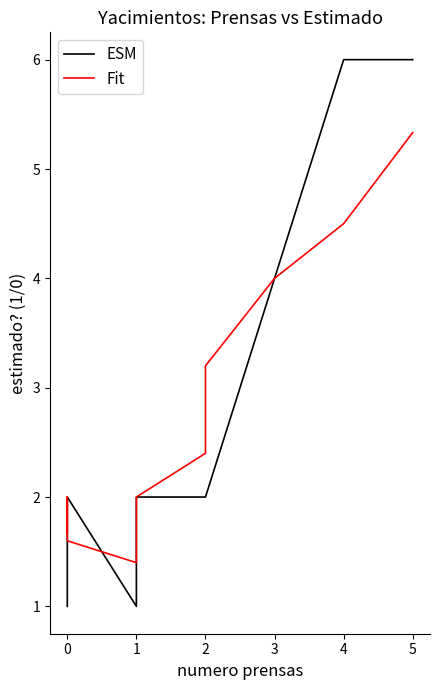

Reading left to right, what are all the values shown in this chart?

ESM: 1.0	2.0	2.0	2.0	2.0	2.0	2.0	2.0	2.0	2.0	2.0	2.0	2.0	2.0	2.0	2.0	2.0	2.0	2.0	2.0	2.0	1.0	1.0	1.0	2.0	2.0	2.0	2.0	2.0	2.0	2.0	2.0	2.0	2.0	2.0	2.0	2.0	4.0	6.0	6.0
Fit: 1.7	1.8	1.8	2.0	2.0	2.0	2.0	2.0	2.0	2.0	2.0	2.0	2.0	2.0	2.0	2.0	2.0	2.0	2.0	1.8	1.6	1.4	1.4	1.4	1.6	1.8	2.0	2.0	2.0	2.0	2.0	2.0	2.0	2.0	2.0	2.4	3.2	4.0	4.5	5.3